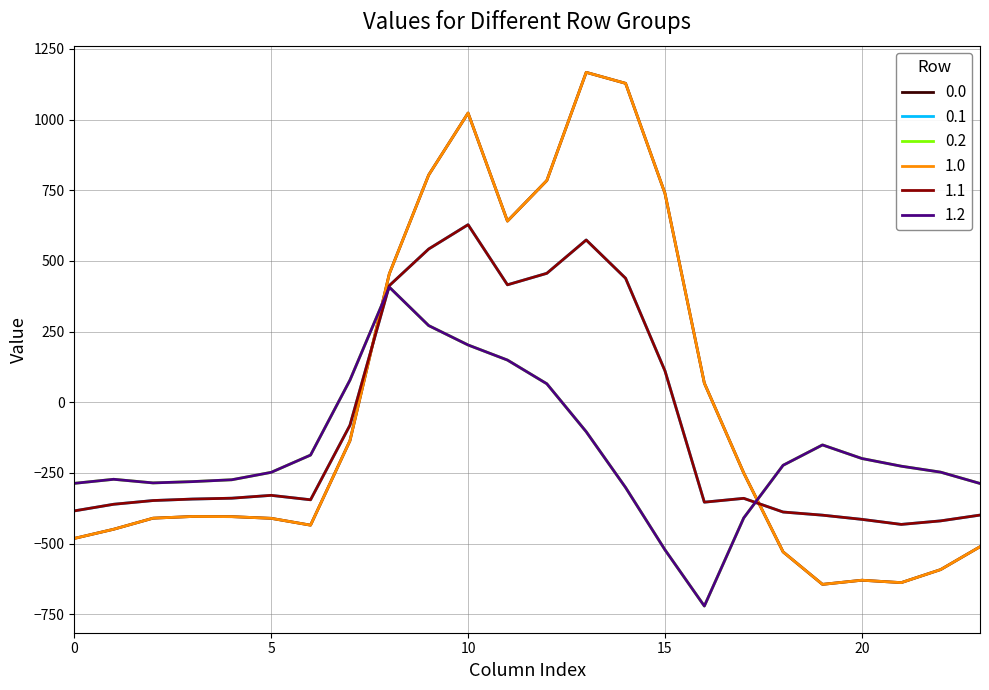

Does the chart have visible grid lines?

Yes